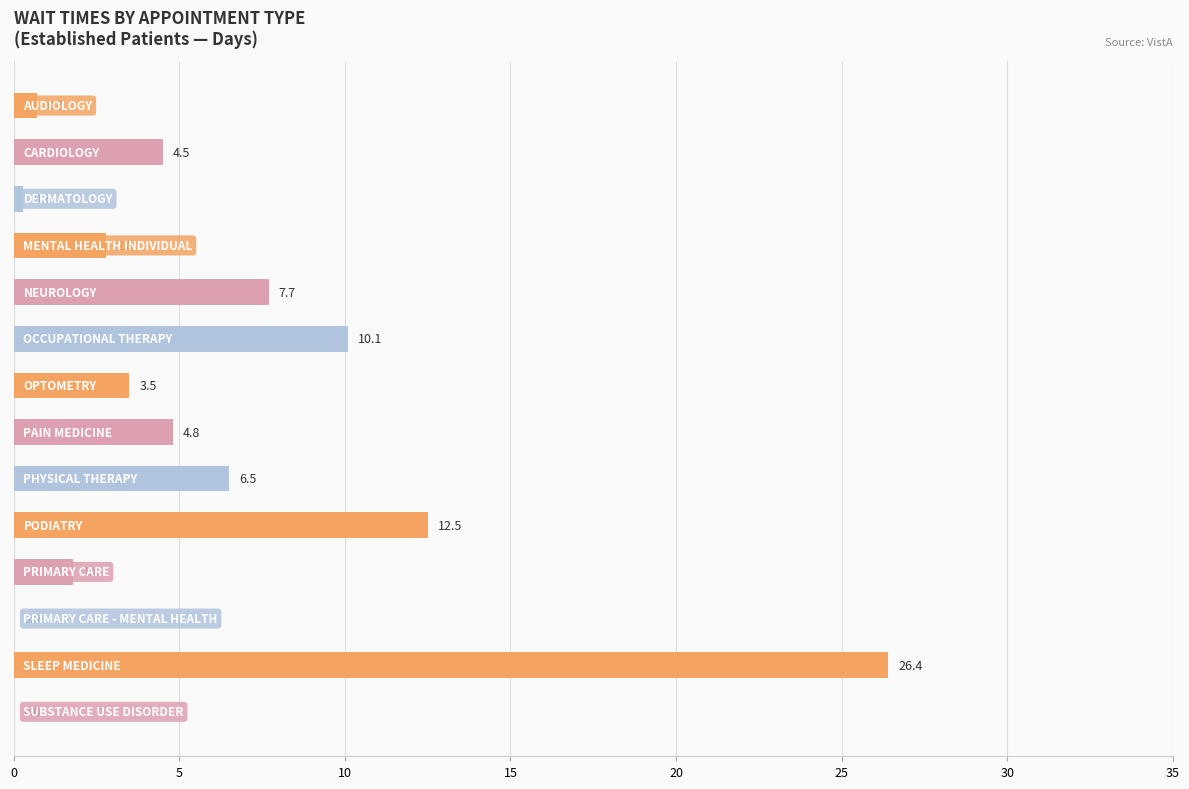

What is the sum of all values?

81.6